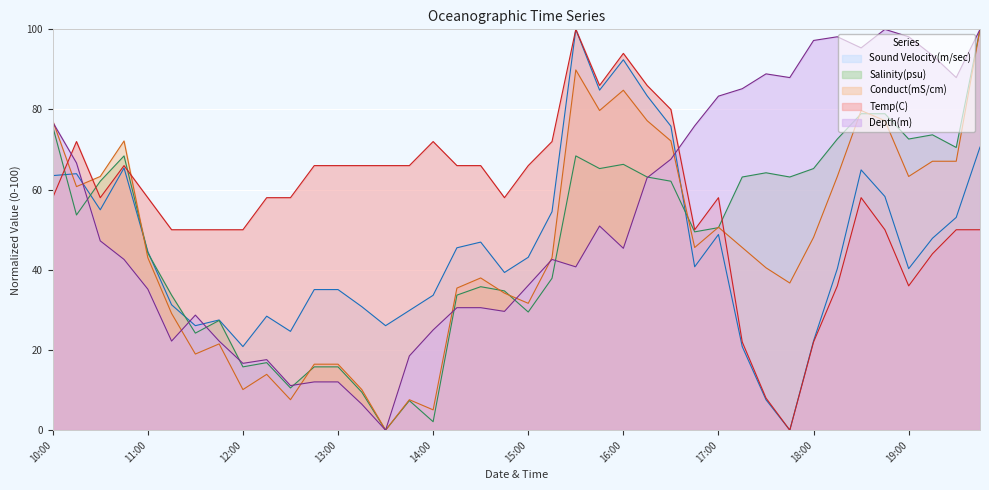

What is the label of the 32nd point from the left?

2021-01-11 17:45